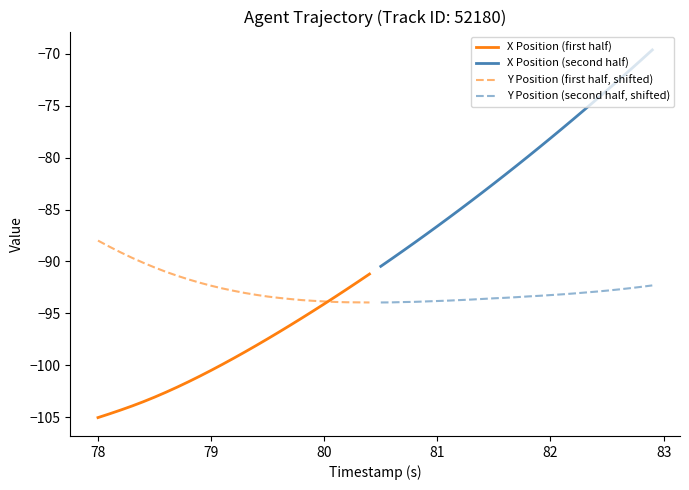

What is the minimum value shown in the chart?

-105.0